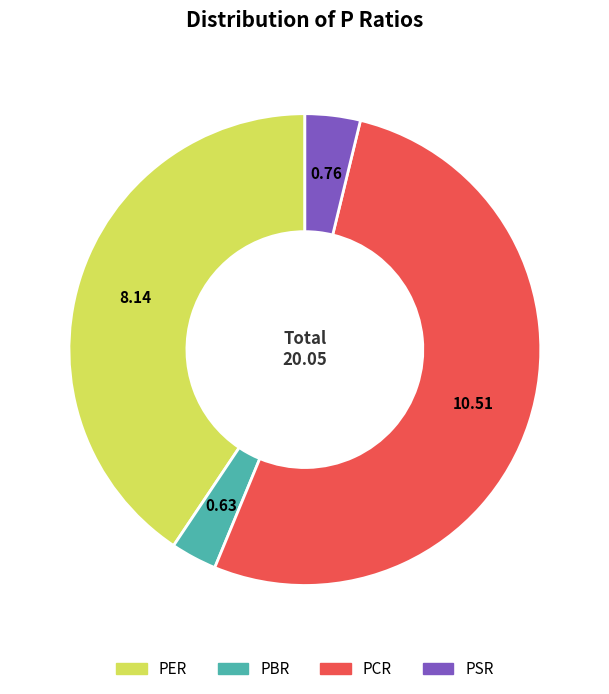

Rank the categories by value from highest to lowest.

PCR, PER, PSR, PBR